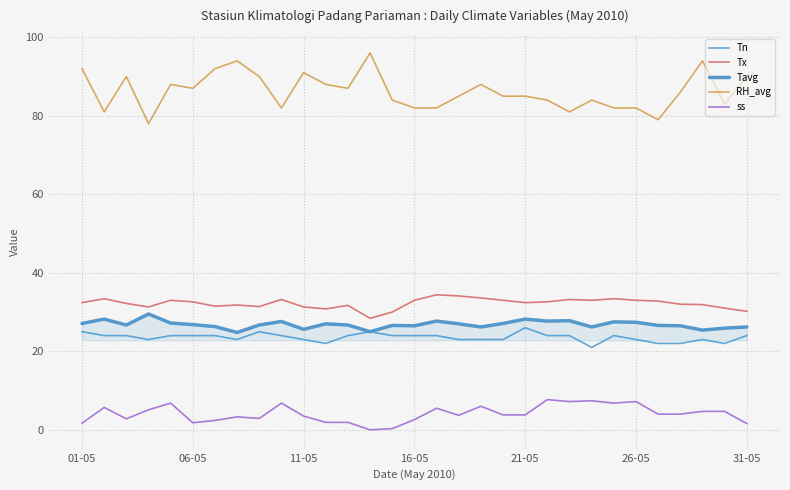

Which series has the largest total across all categories?

RH_avg